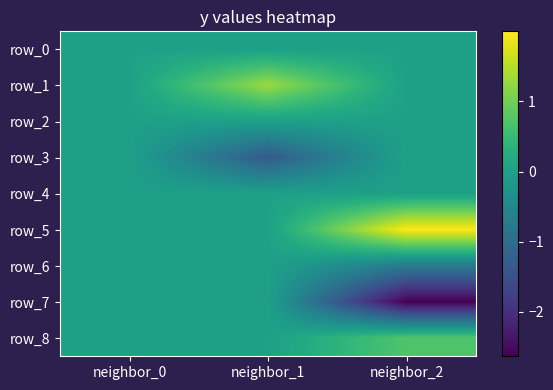

At which label does row_0 reach its peak?

neighbor_0